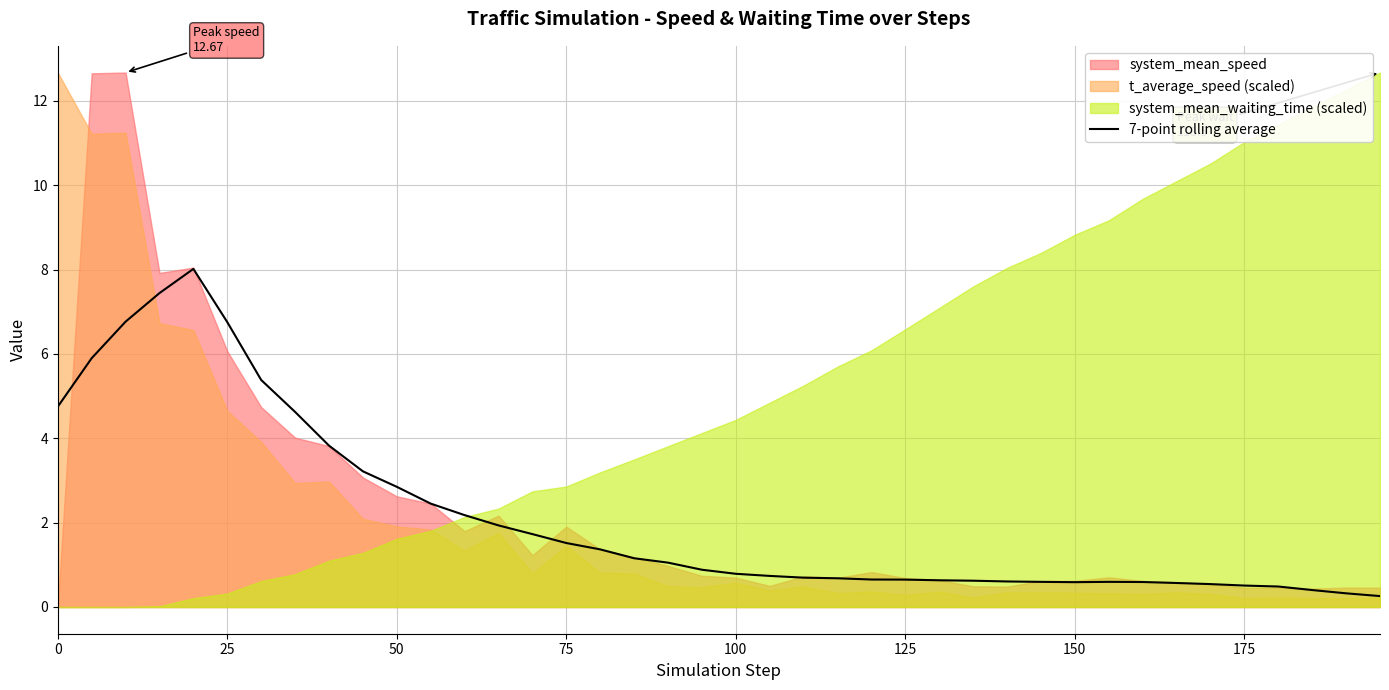

Reading left to right, extract all data points from this chart.

4.7	5.9	6.8	7.4	8.0	6.8	5.4	4.6	3.8	3.2	2.8	2.5	2.2	1.9	1.7	1.5	1.4	1.2	1.1	0.9	0.8	0.7	0.7	0.7	0.7	0.6	0.6	0.6	0.6	0.6	0.6	0.6	0.6	0.6	0.5	0.5	0.5	0.4	0.3	0.3